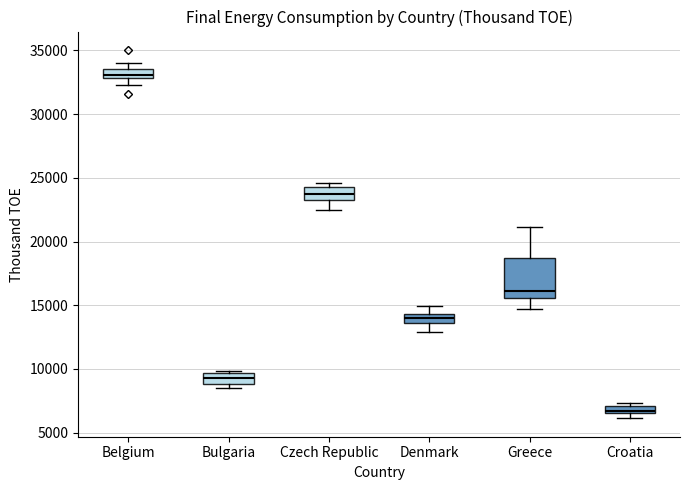

Which box is the tallest, from its lower edge to its upper edge?

Greece